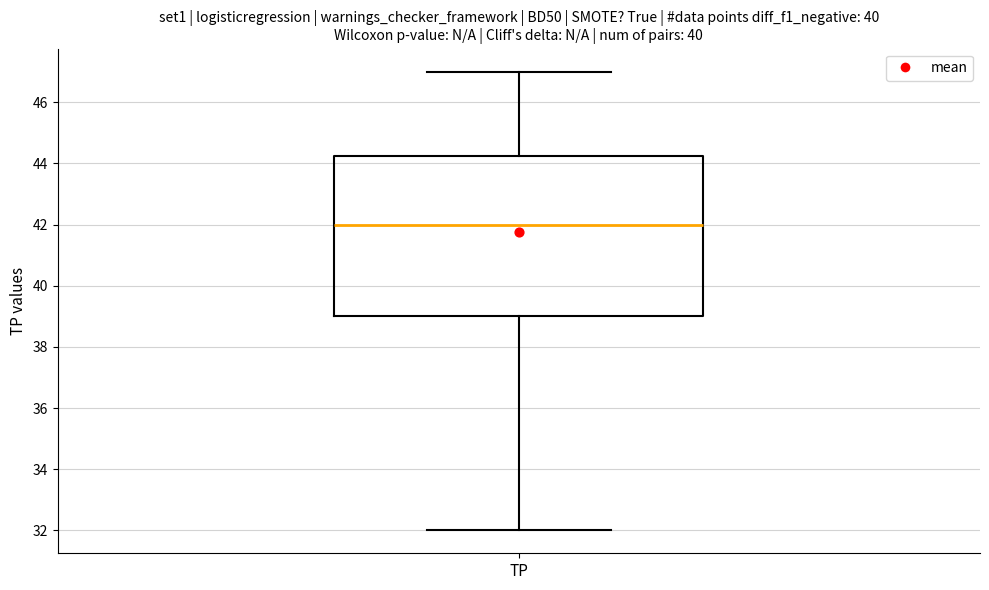

Read this box plot against the y-axis: the position of the median line, the range covered by the box, and the ends of both whiskers. The values are not printed on the chart, so give them approximately, as read against the axis.

median 42.0, box 39.0 to 44.2, whiskers 32.0 to 47.0